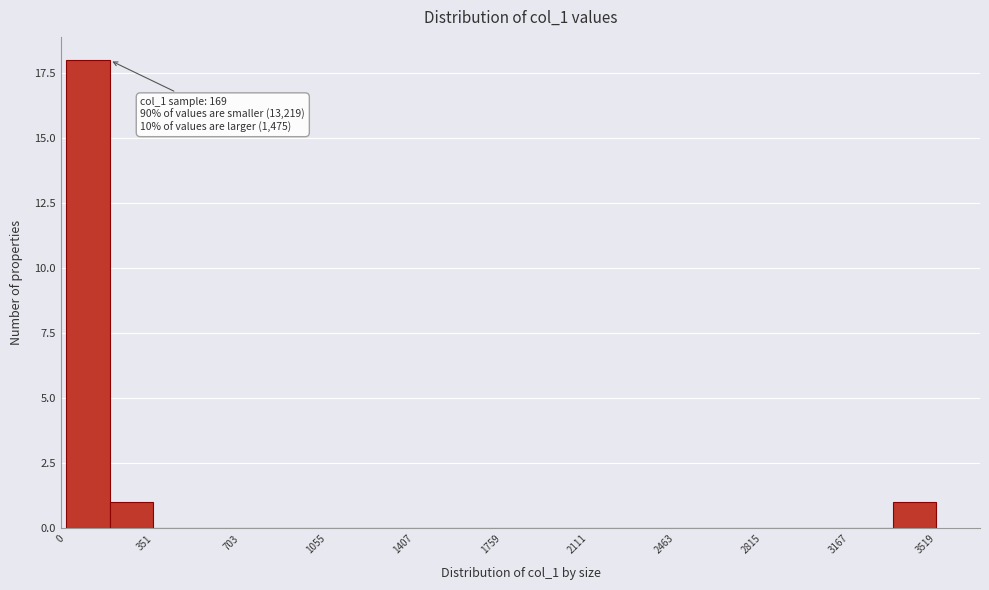

Around what value on the x-axis is the tallest bar? Give the approximate position of its centre, as read against the axis.

100